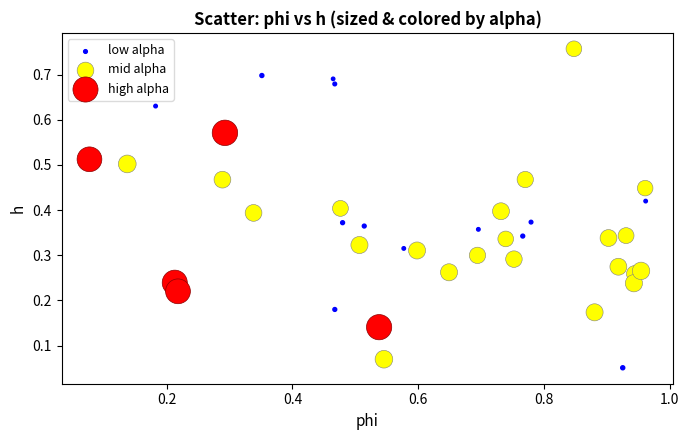

Which series contains the highest Y value?

mid alpha